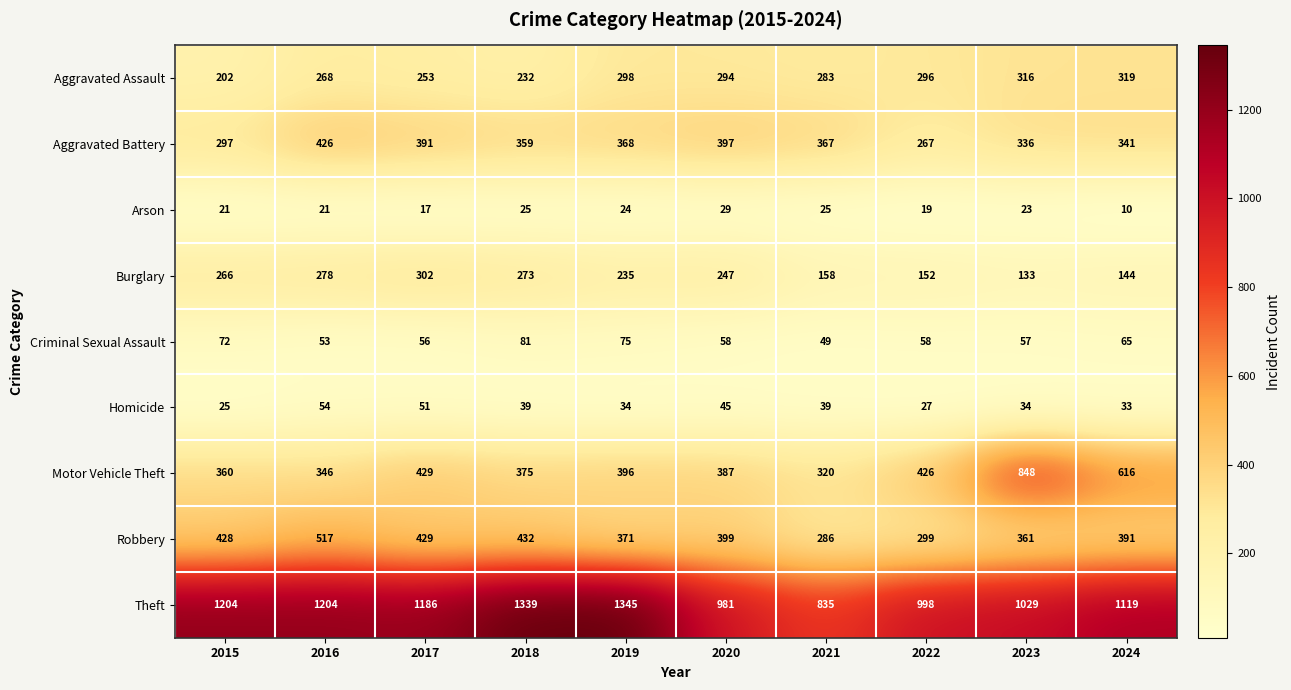

What is the difference between the highest and lowest values at 2015?

1183